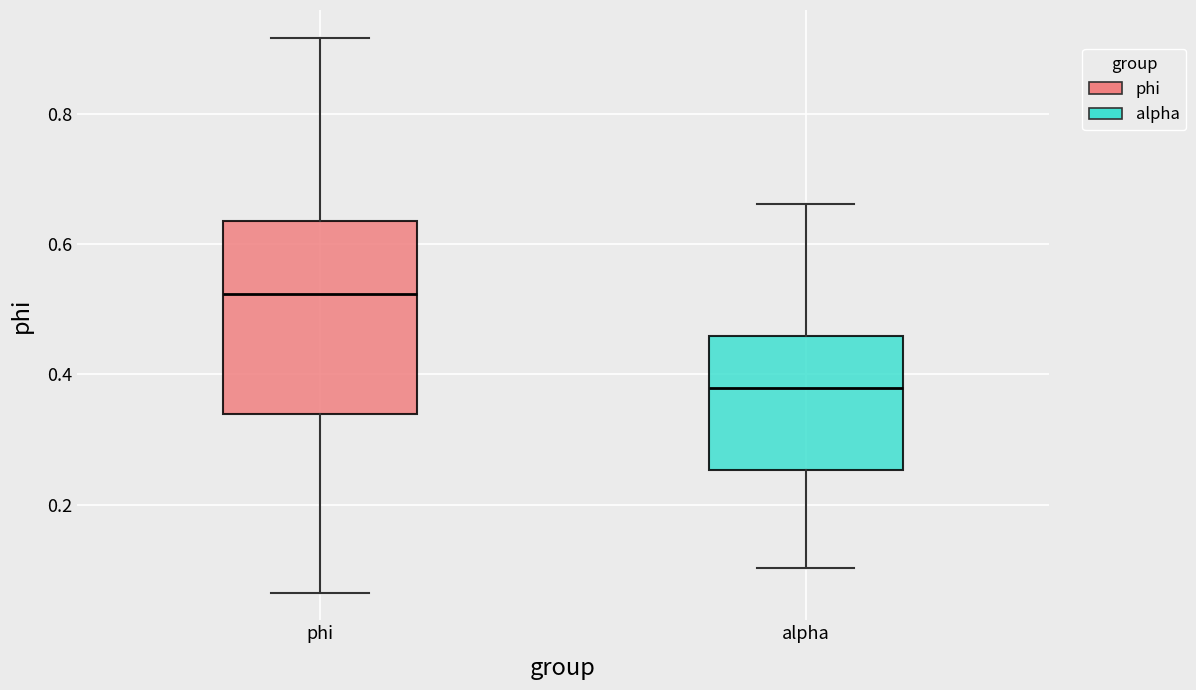

Which box has the highest median line?

phi